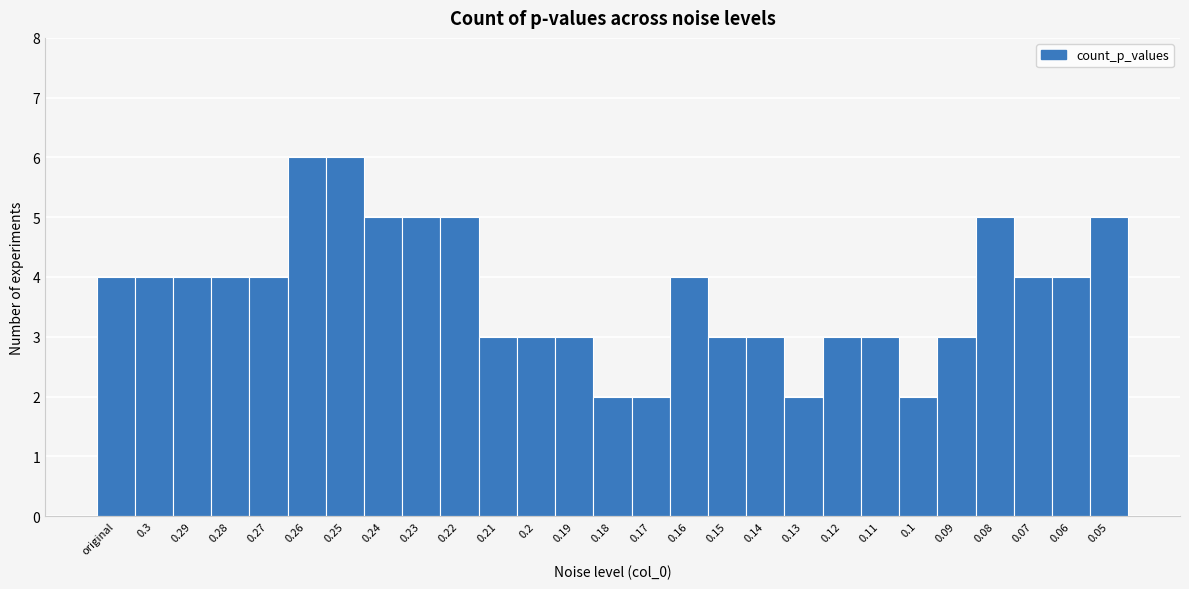

Reading right to left, transcribe all the data shown in this chart.

0.05=5	0.06=4	0.07=4	0.08=5	0.09=3	0.1=2	0.11=3	0.12=3	0.13=2	0.14=3	0.15=3	0.16=4	0.17=2	0.18=2	0.19=3	0.2=3	0.21=3	0.22=5	0.23=5	0.24=5	0.25=6	0.26=6	0.27=4	0.28=4	0.29=4	0.3=4	original=4